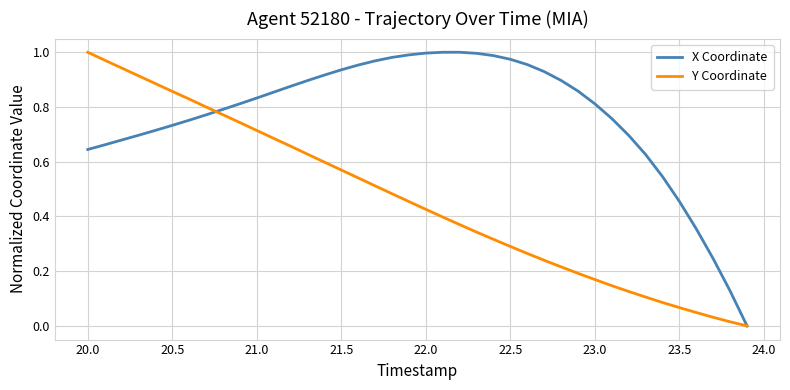

Does the chart have visible grid lines?

Yes